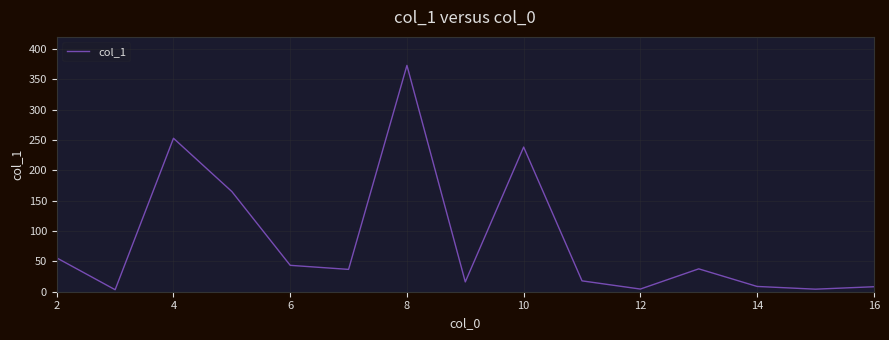

What is the smallest value displayed?

3.3